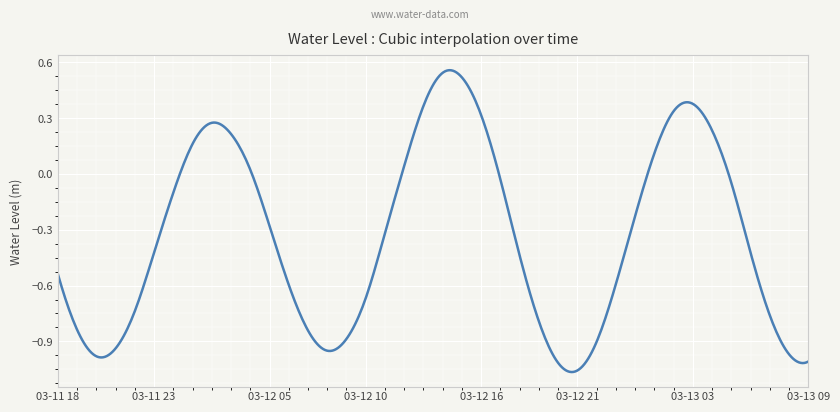

List the labels in order of value, smallest first.

2025-03-12 21:00, 2025-03-12 20:00, 2025-03-13 09:00, 2025-03-11 20:00, 2025-03-13 08:00, 2025-03-12 08:00, 2025-03-11 21:00, 2025-03-12 22:00, 2025-03-12 09:00, 2025-03-12 07:00, 2025-03-11 19:00, 2025-03-12 19:00, 2025-03-13 07:00, 2025-03-11 22:00, 2025-03-12 10:00, 2025-03-12 06:00, 2025-03-12 23:00, 2025-03-11 18:00, 2025-03-12 18:00, 2025-03-13 06:00, 2025-03-11 23:00, 2025-03-12 11:00, 2025-03-12 05:00, 2025-03-13 00:00, 2025-03-12 00:00, 2025-03-13 05:00, 2025-03-12 17:00, 2025-03-12 04:00, 2025-03-12 12:00, 2025-03-13 01:00, 2025-03-12 01:00, 2025-03-12 03:00, 2025-03-13 04:00, 2025-03-12 02:00, 2025-03-12 16:00, 2025-03-13 02:00, 2025-03-12 13:00, 2025-03-13 03:00, 2025-03-12 15:00, 2025-03-12 14:00